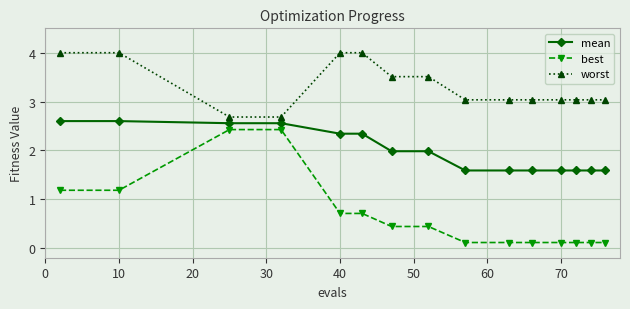

At how many categories does at least one series exceed 0?

15